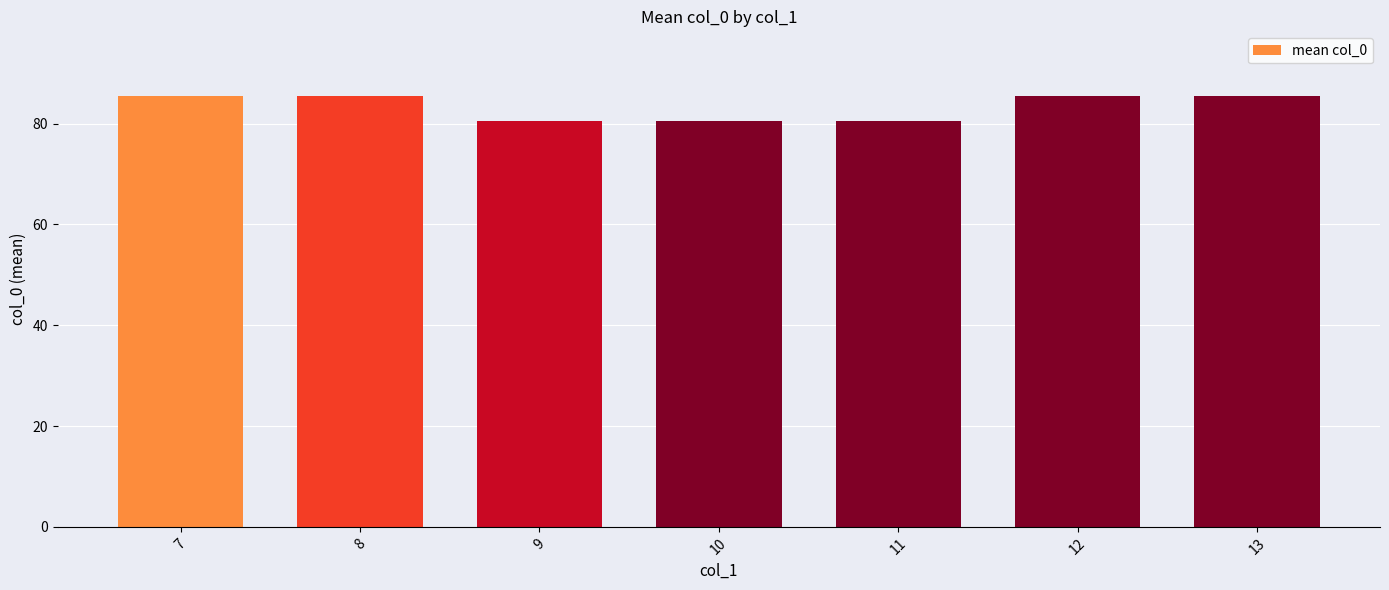

What is the smallest value displayed?

80.5